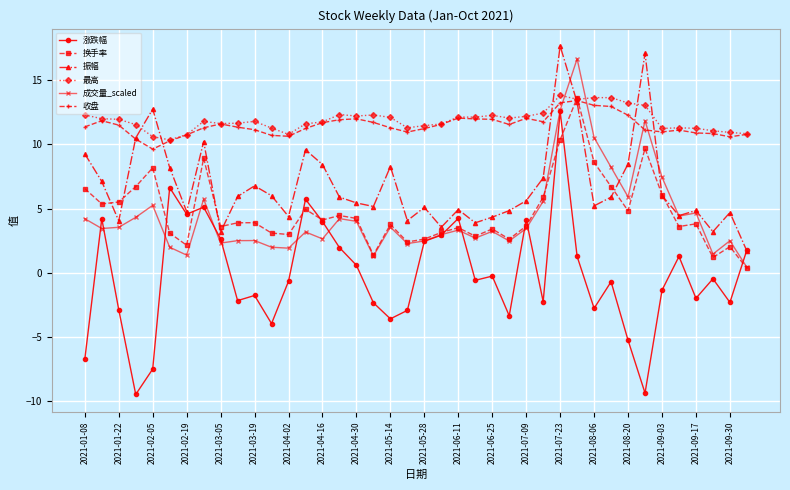

What is the minimum value for 收盘?

9.6